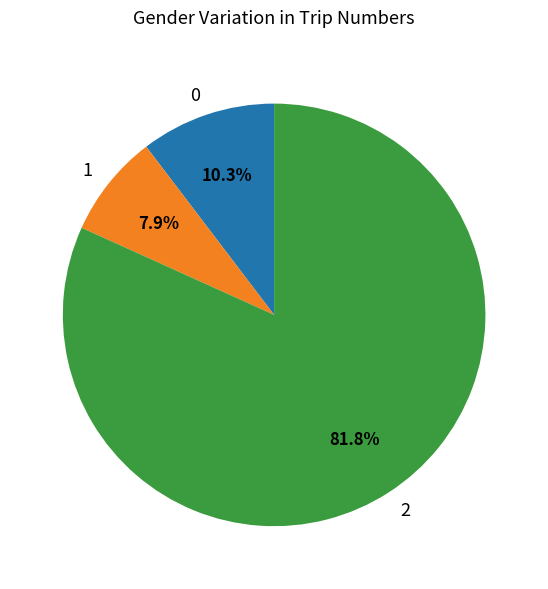

Which category accounts for the majority?

2